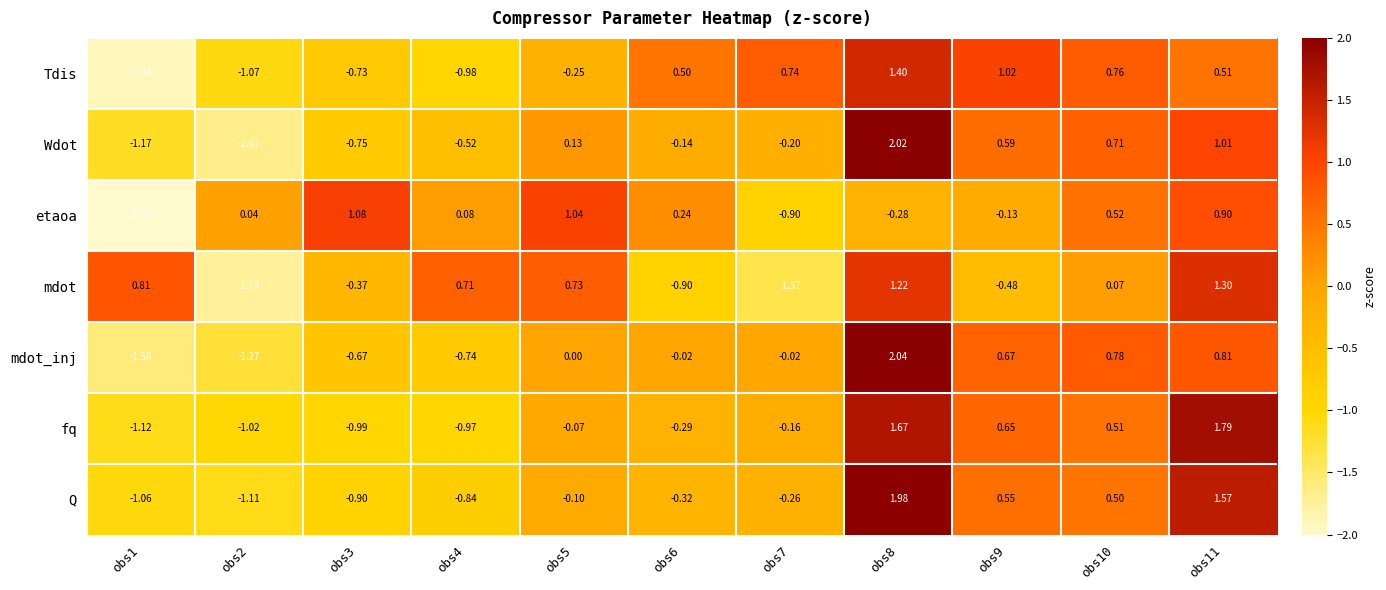

Is the value of fq at obs9 greater than the value of mdot at obs4?

No